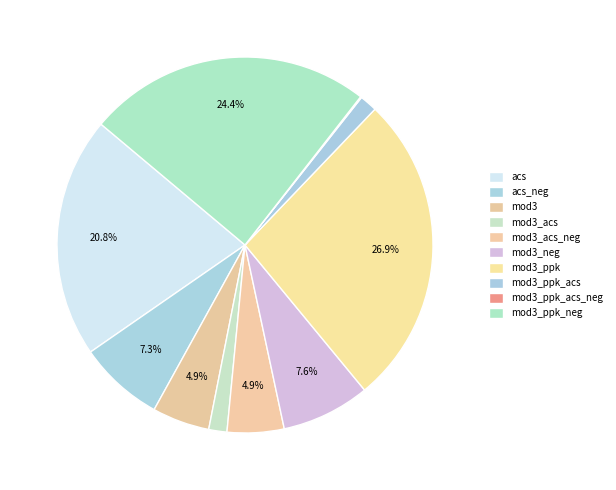

How many segments does this pie chart have?

10